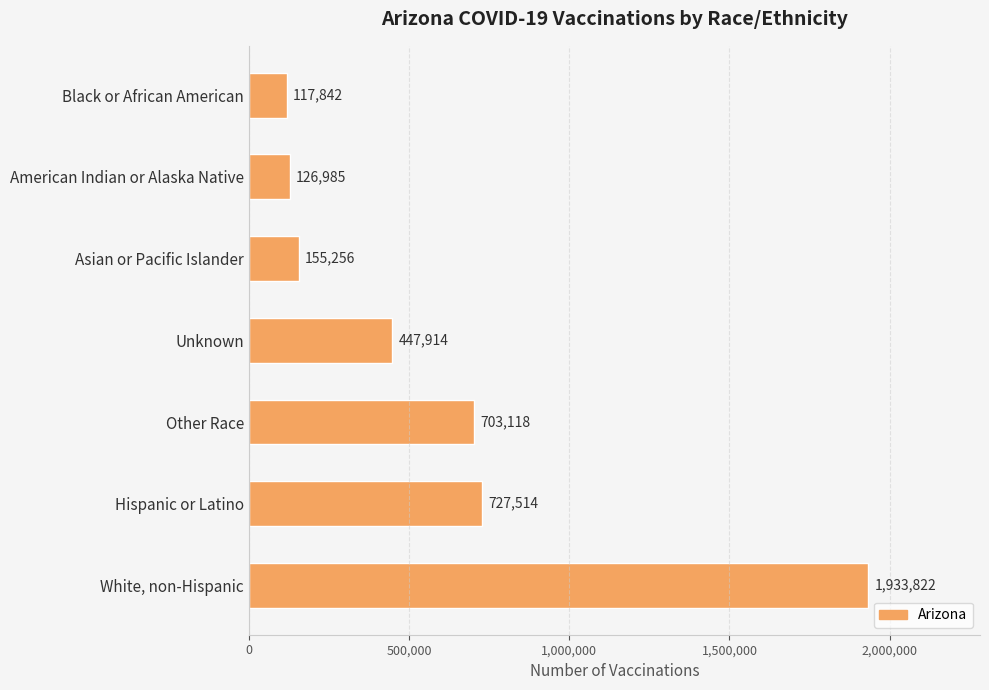

Is it true that the value at Hispanic or Latino is 727514?

True